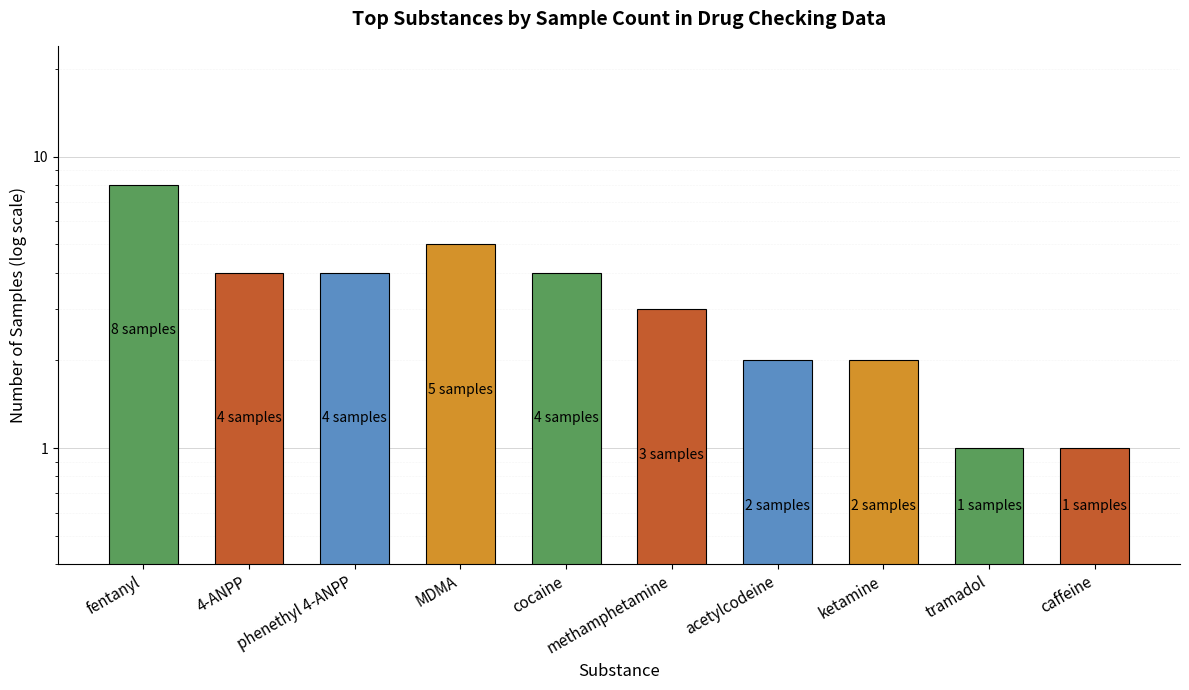

What is the change in value from MDMA to caffeine?

-4